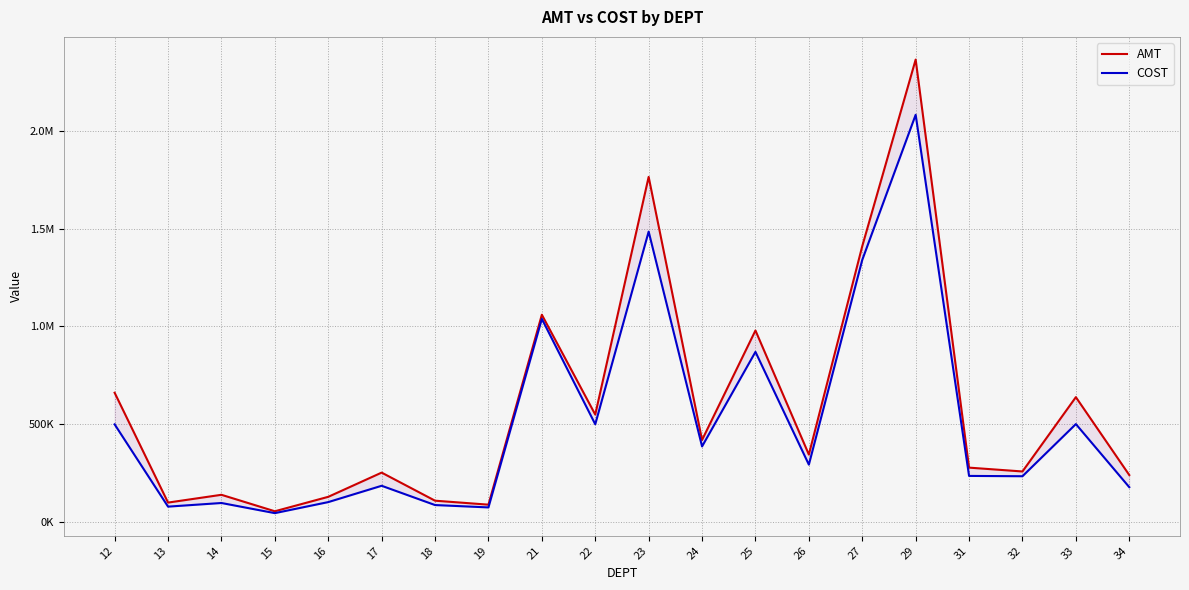

How many lines are shown in the chart?

2